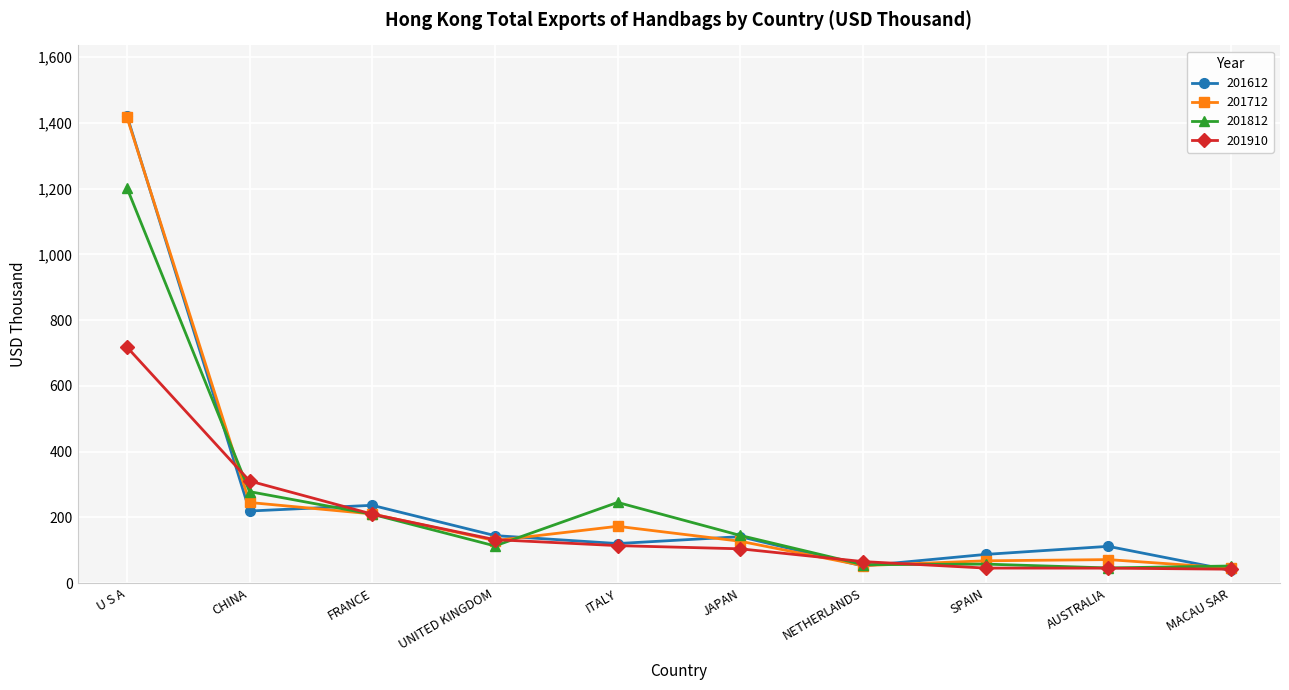

What position from the right is ITALY?

6